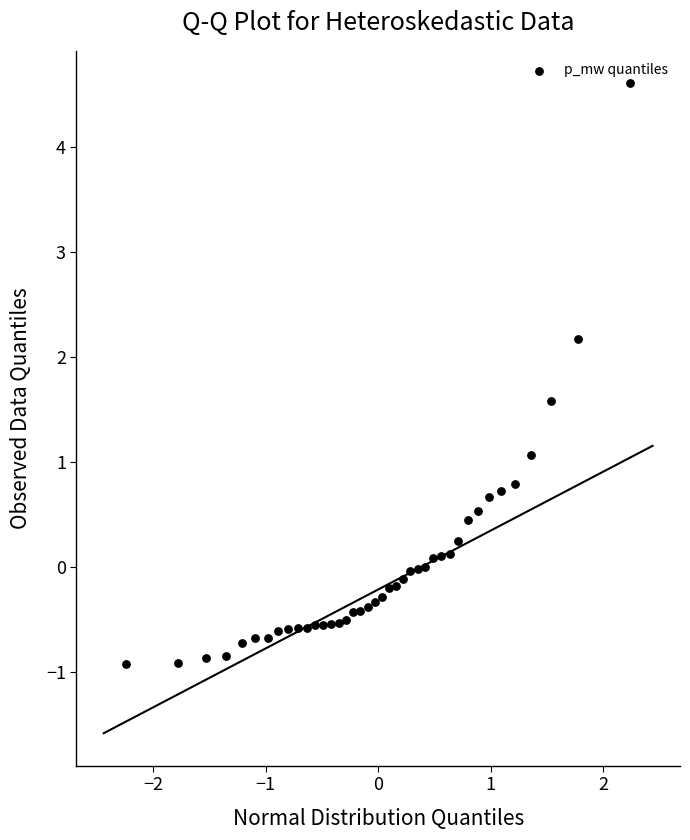

What Y value in the scatter plot is closest to 1?

1.1